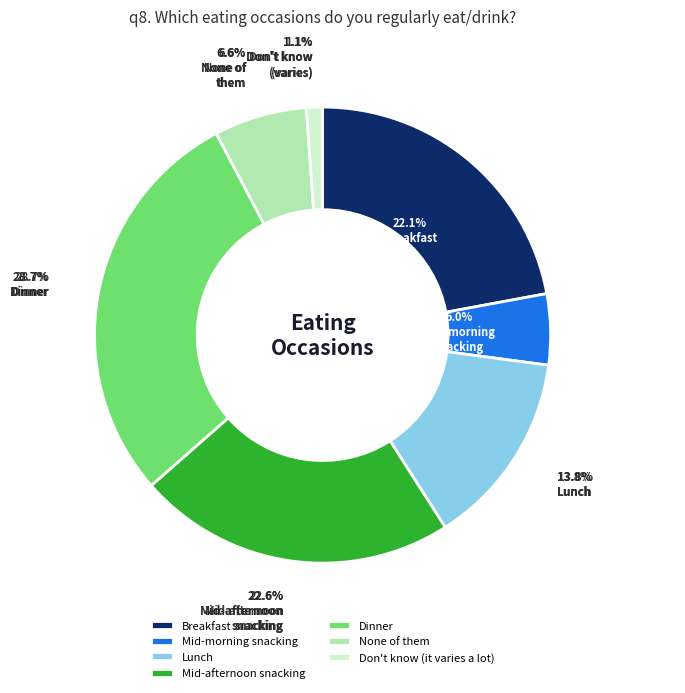

What percentage is the Dinner slice, to the nearest percent?

29%